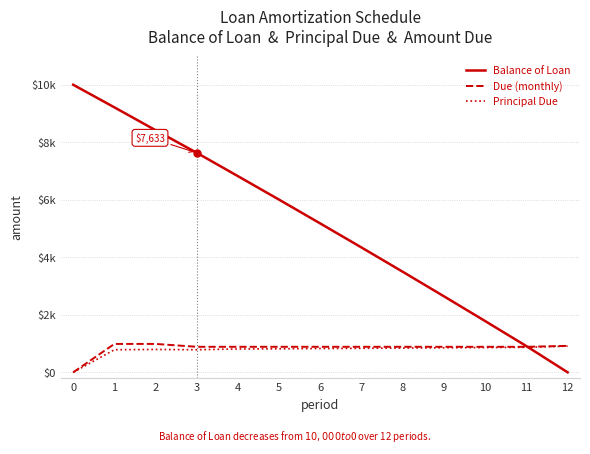

What are all the series names shown in the legend?

Balance of Loan, Due (monthly), Principal Due